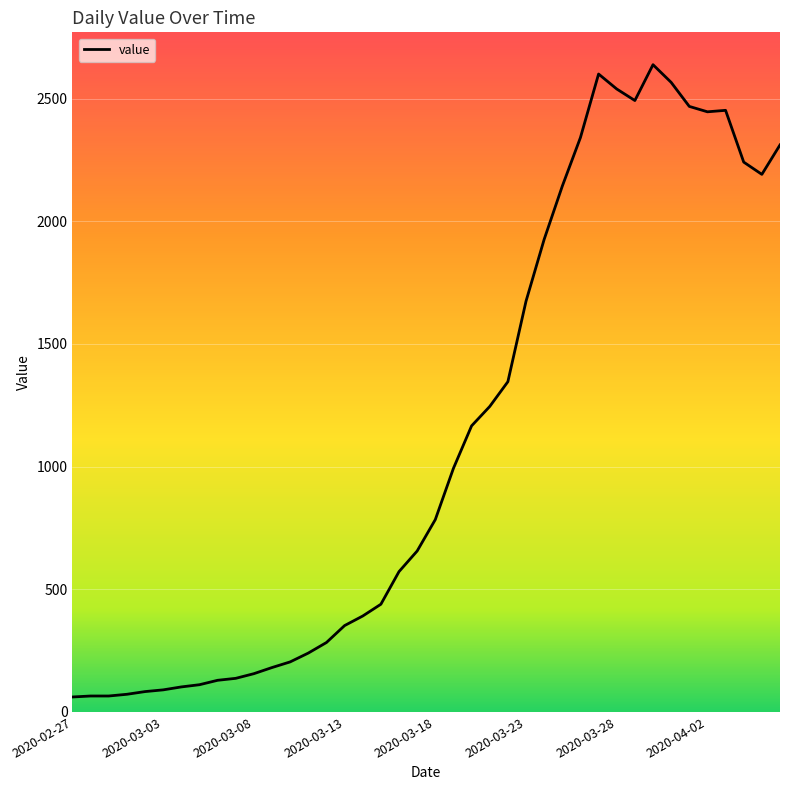

What is the greatest value displayed?

2638